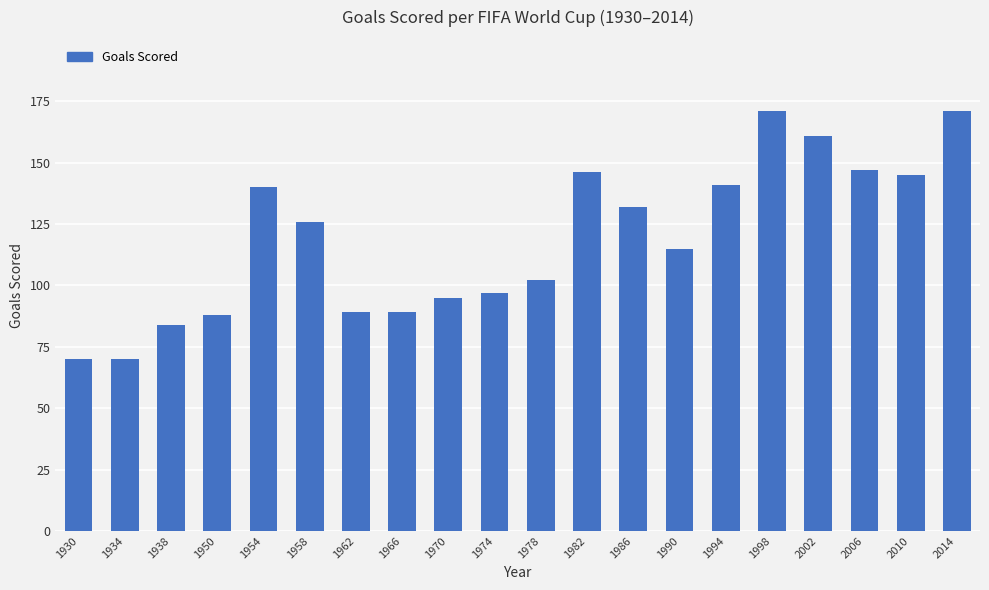

The chart shows a value of 141 at 1994. True or false?

True